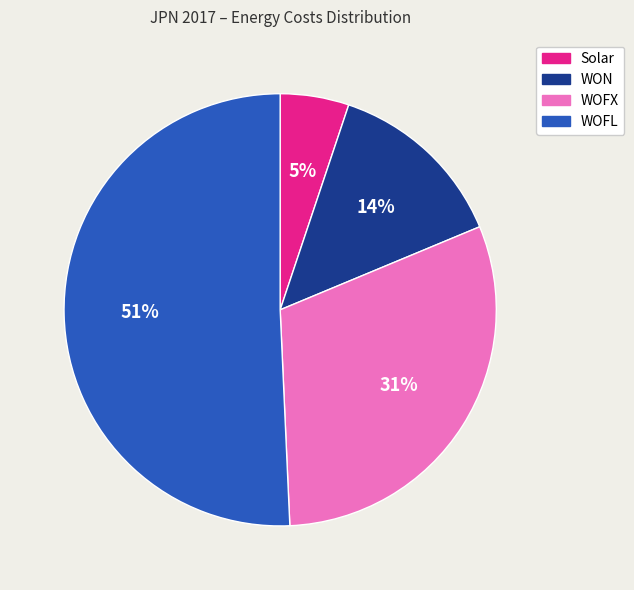

What is the majority slice?

WOFL